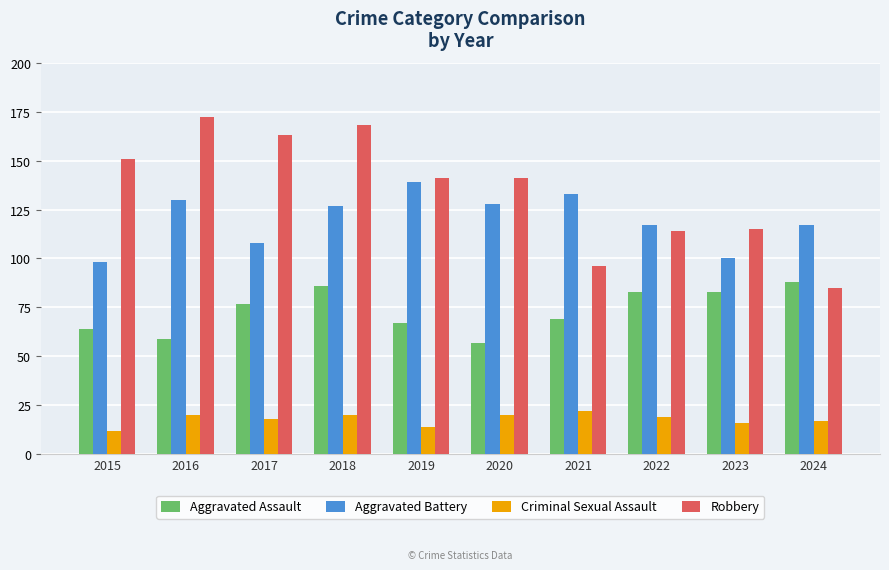

Count the number of categories in the chart.

10